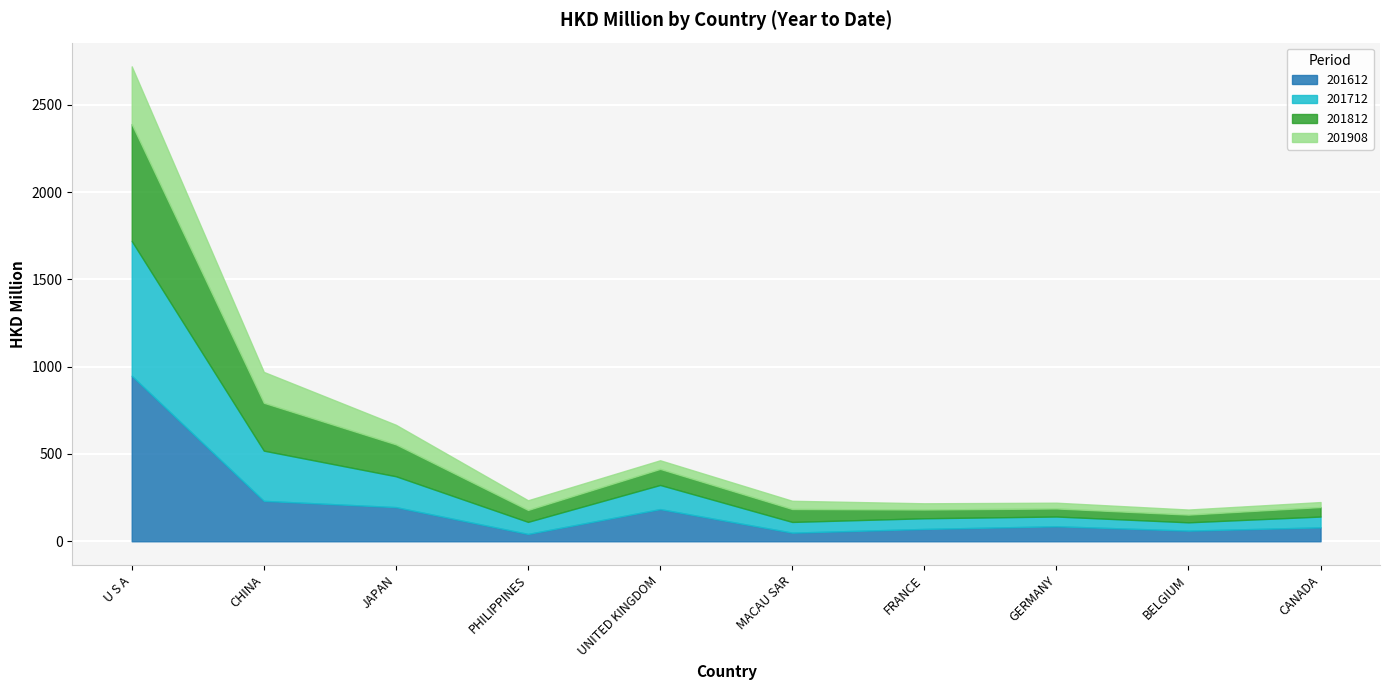

True or false: 201908 has a value of 98.5 at PHILIPPINES.

False